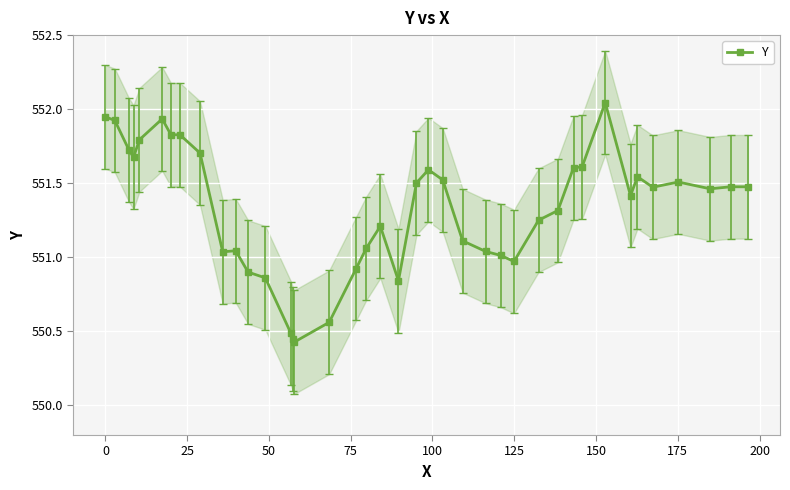

True or false: Y has more than 0 points higher than both neighbors.

True